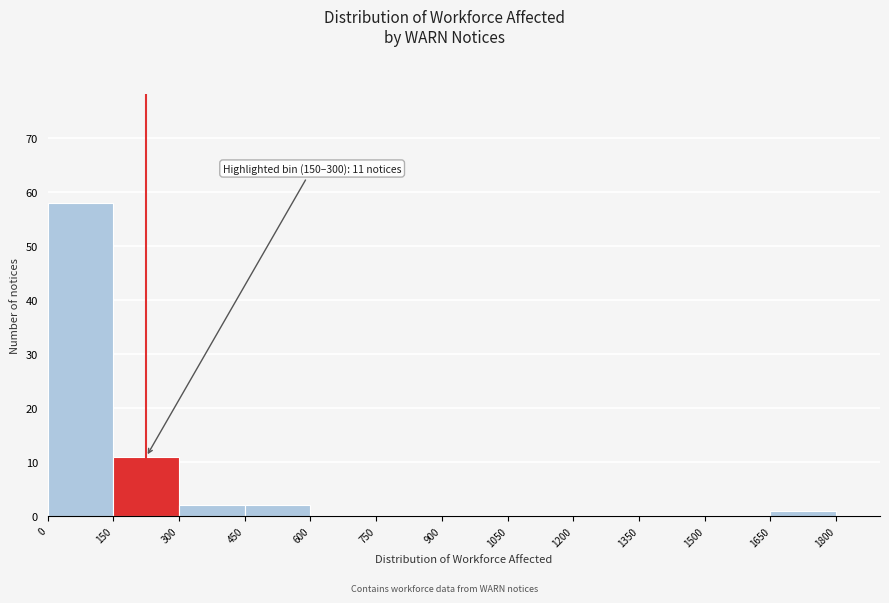

Over which range of the x-axis is the bar tallest?

0 to 150